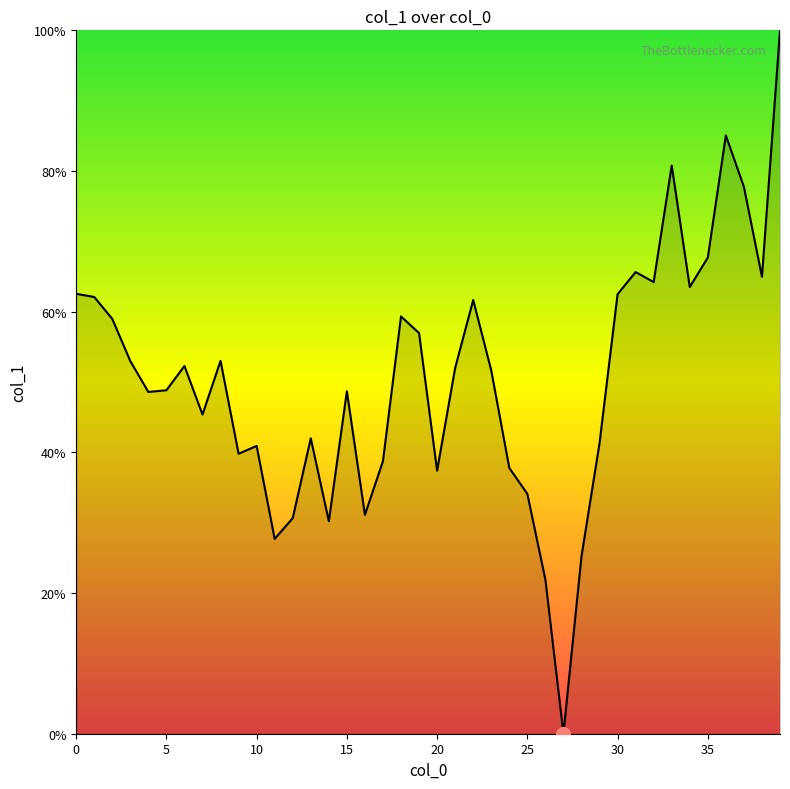

What is the greatest value displayed?

100.0